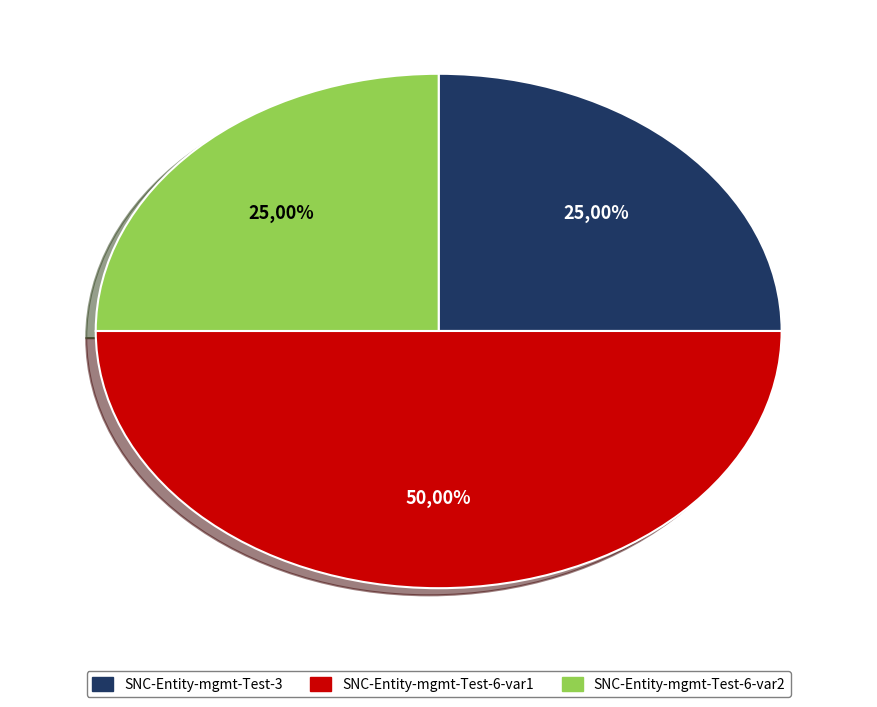

To the nearest percent, what portion does SNC-Entity-mgmt-Test-3 represent?

25%